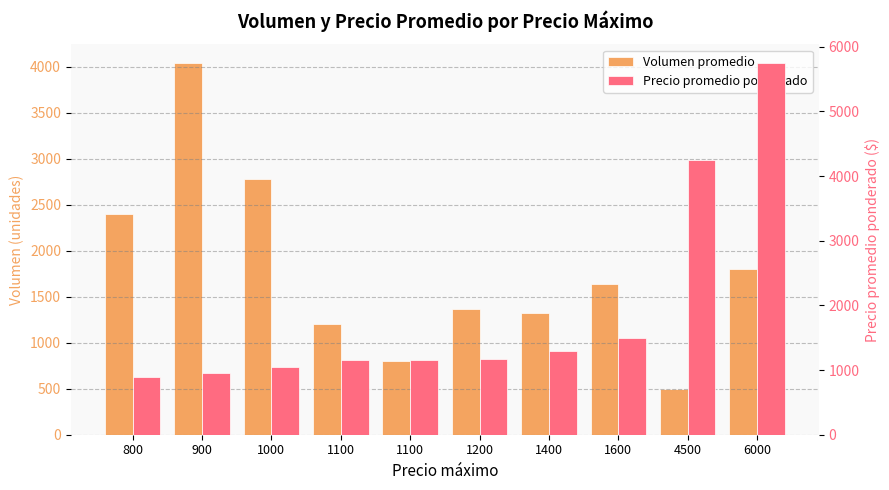

Does the chart contain stacked bars?

No